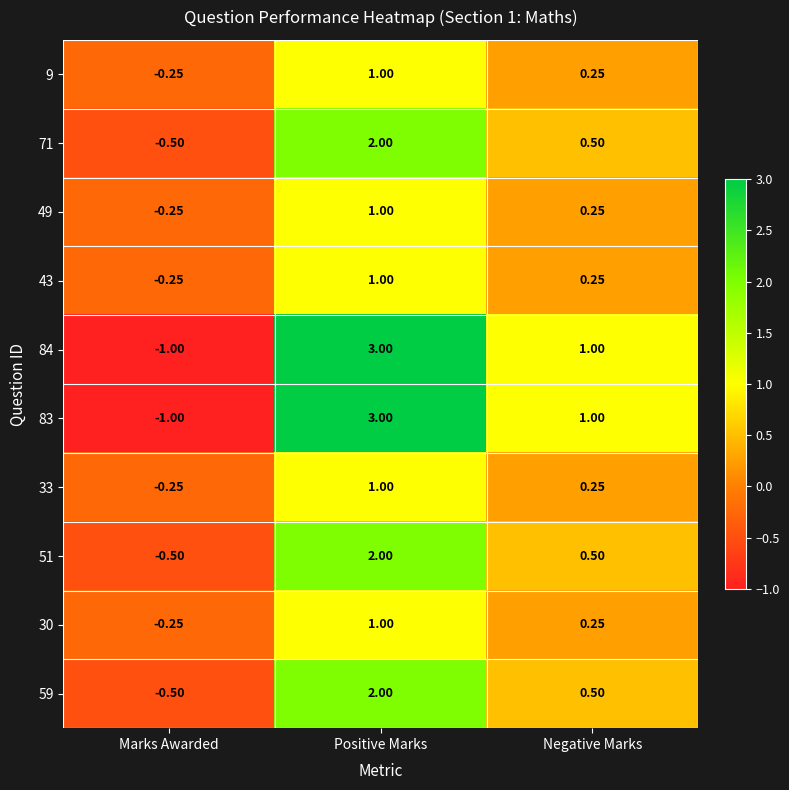

Where is 59 nearest to the value 0?

Marks Awarded